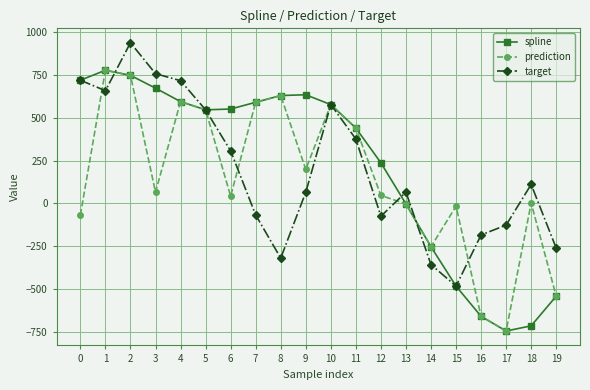

True or false: spline and target intersect in this chart.

True